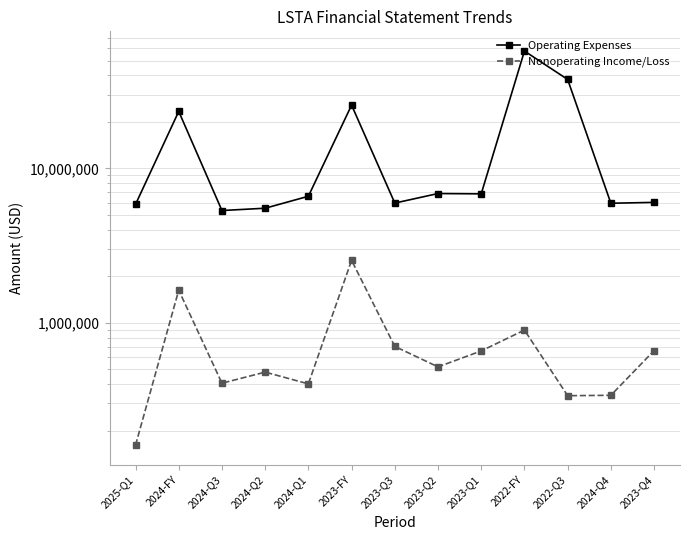

Reading right to left, extract all data points from this chart.

Operating Expenses: 2023-Q4=6025000	2024-Q4=5949000	2022-Q3=37720000	2022-FY=57601000	2023-Q1=6844000	2023-Q2=6875000	2023-Q3=5964000	2023-FY=25708000	2024-Q1=6601000	2024-Q2=5523000	2024-Q3=5336000	2024-FY=23409000	2025-Q1=5847000
Nonoperating Income/Loss: 2023-Q4=660000	2024-Q4=339000	2022-Q3=337000	2022-FY=897000	2023-Q1=657000	2023-Q2=518000	2023-Q3=703000	2023-FY=2538000	2024-Q1=402000	2024-Q2=479000	2024-Q3=406000	2024-FY=1626000	2025-Q1=161000